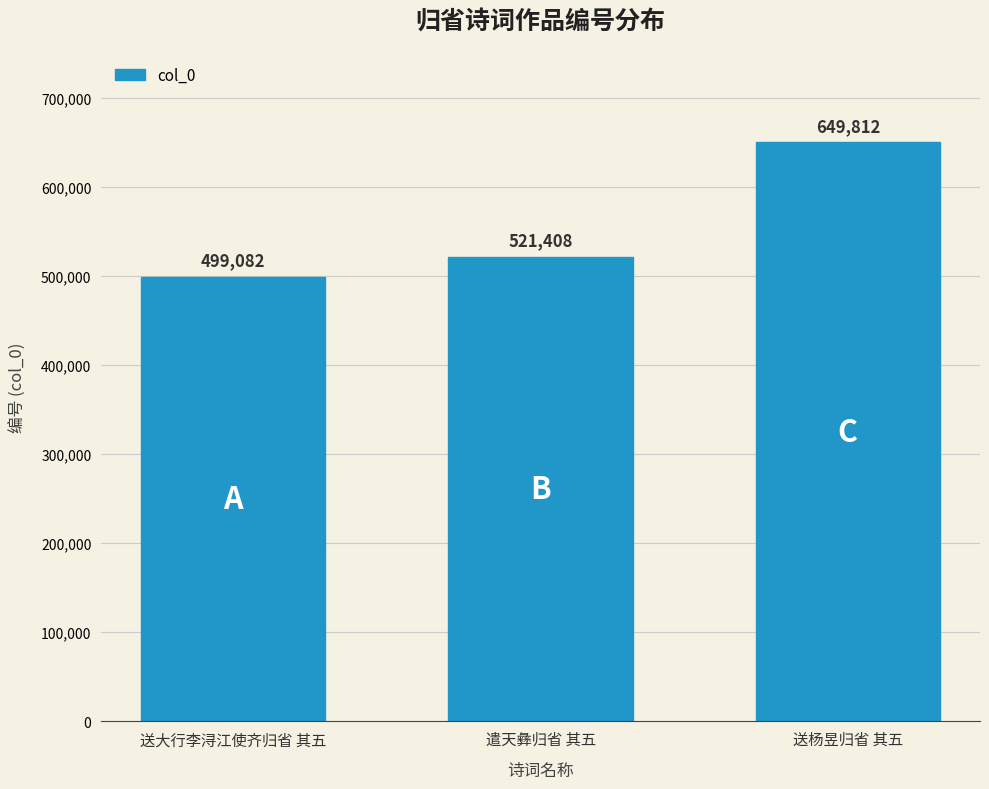

Where is the data nearest to the value 574447?

遣天彝归省 其五